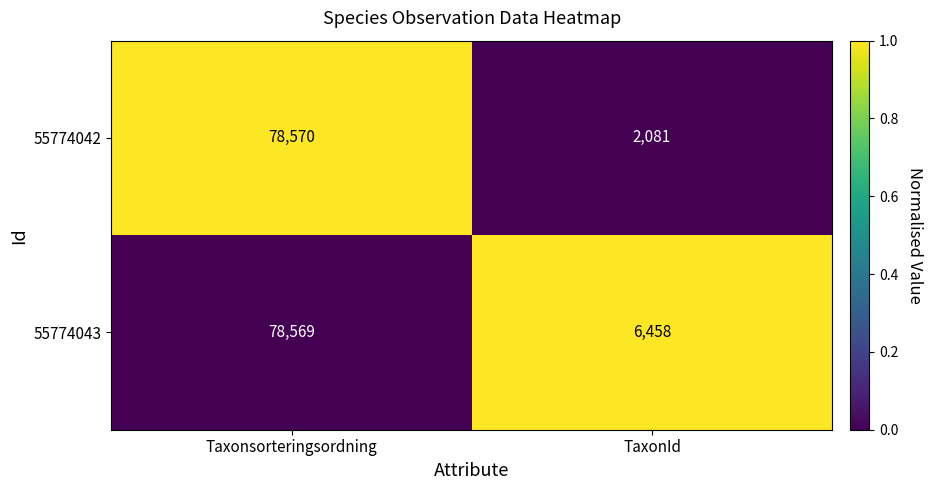

Which series has the largest range (max minus min)?

55774042